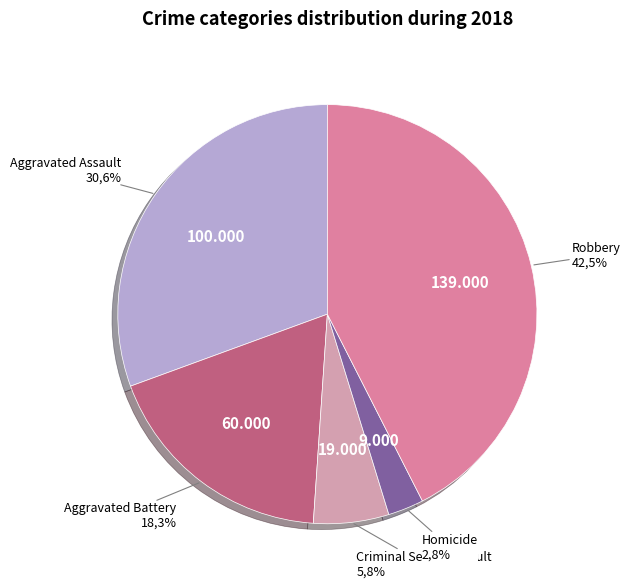

Rank the categories by value from highest to lowest.

Robbery, Aggravated Assault, Aggravated Battery, Criminal Sexual Assault, Homicide